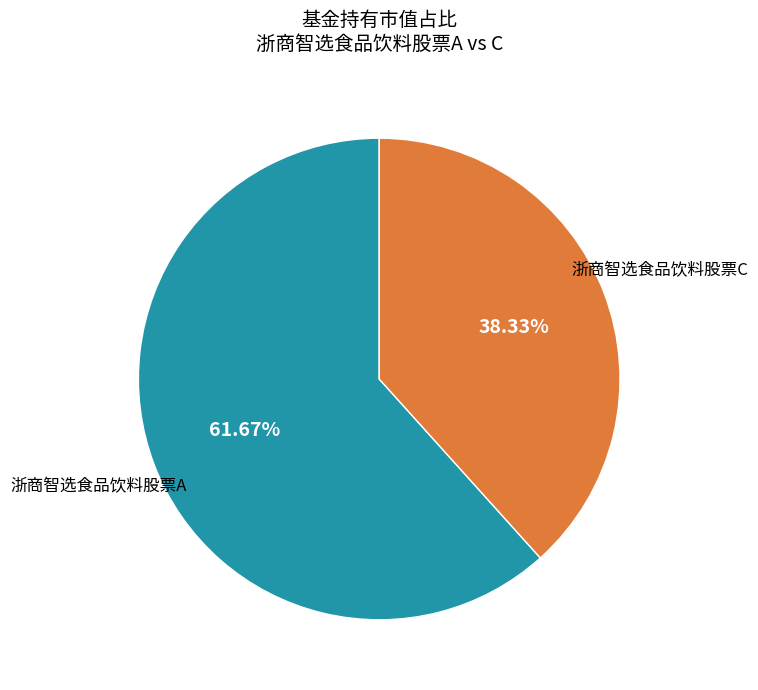

Is there a majority slice in this chart?

Yes